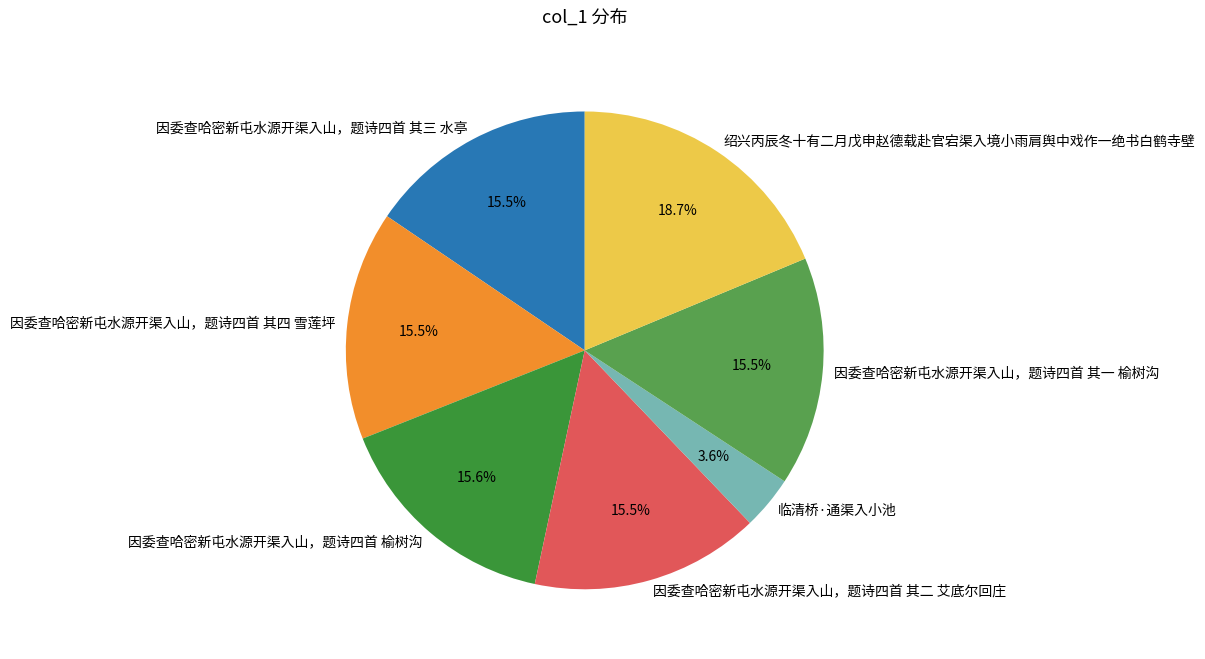

What is the smallest slice in the pie chart?

临清桥·通渠入小池